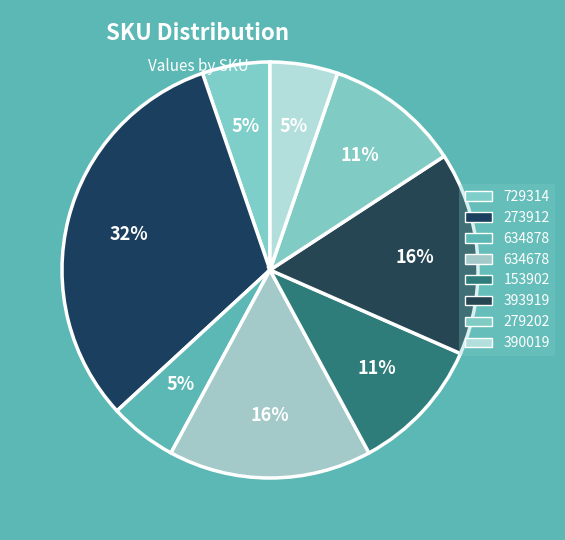

Count the number of slices in the pie.

8